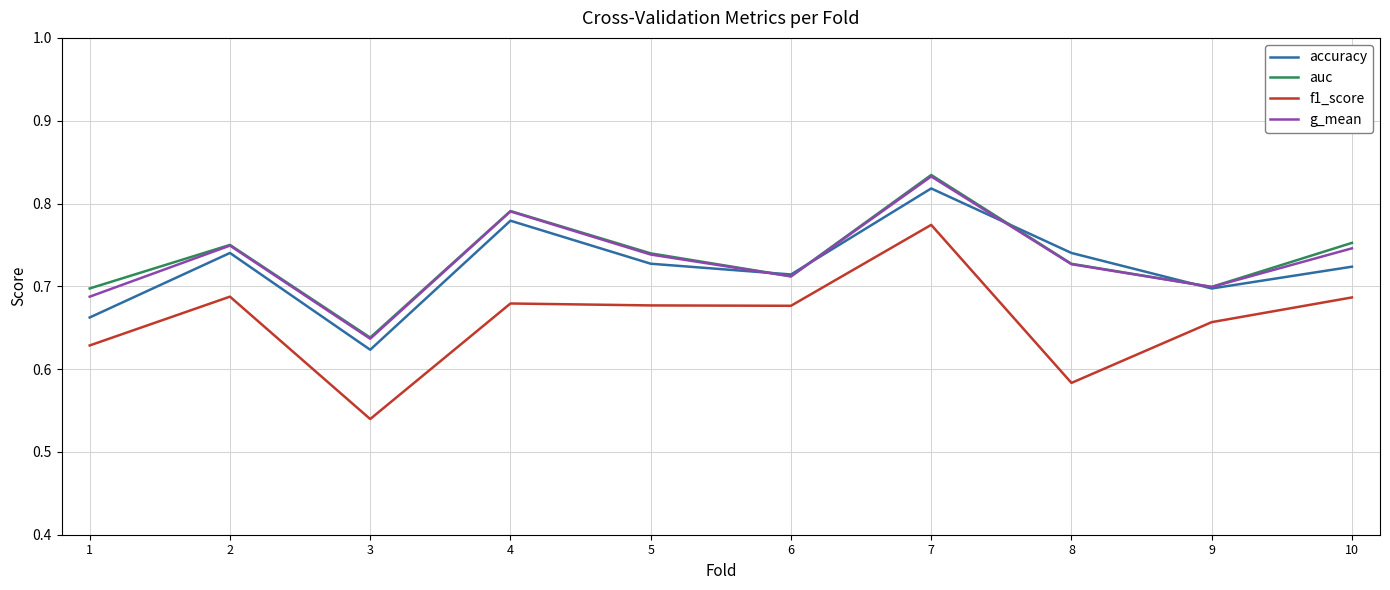

At which category is the sum across all series the highest?

7